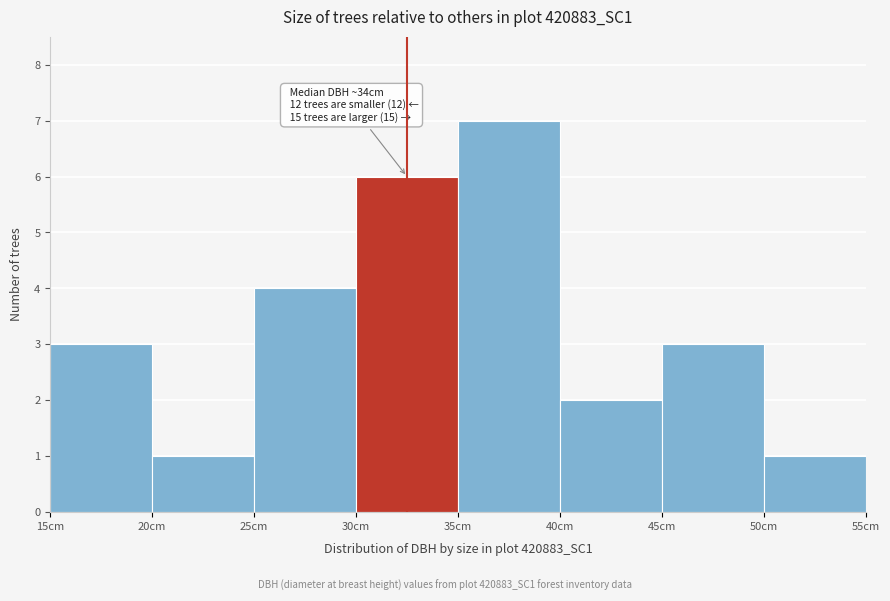

Over which range of the x-axis is the bar tallest?

35 to 40